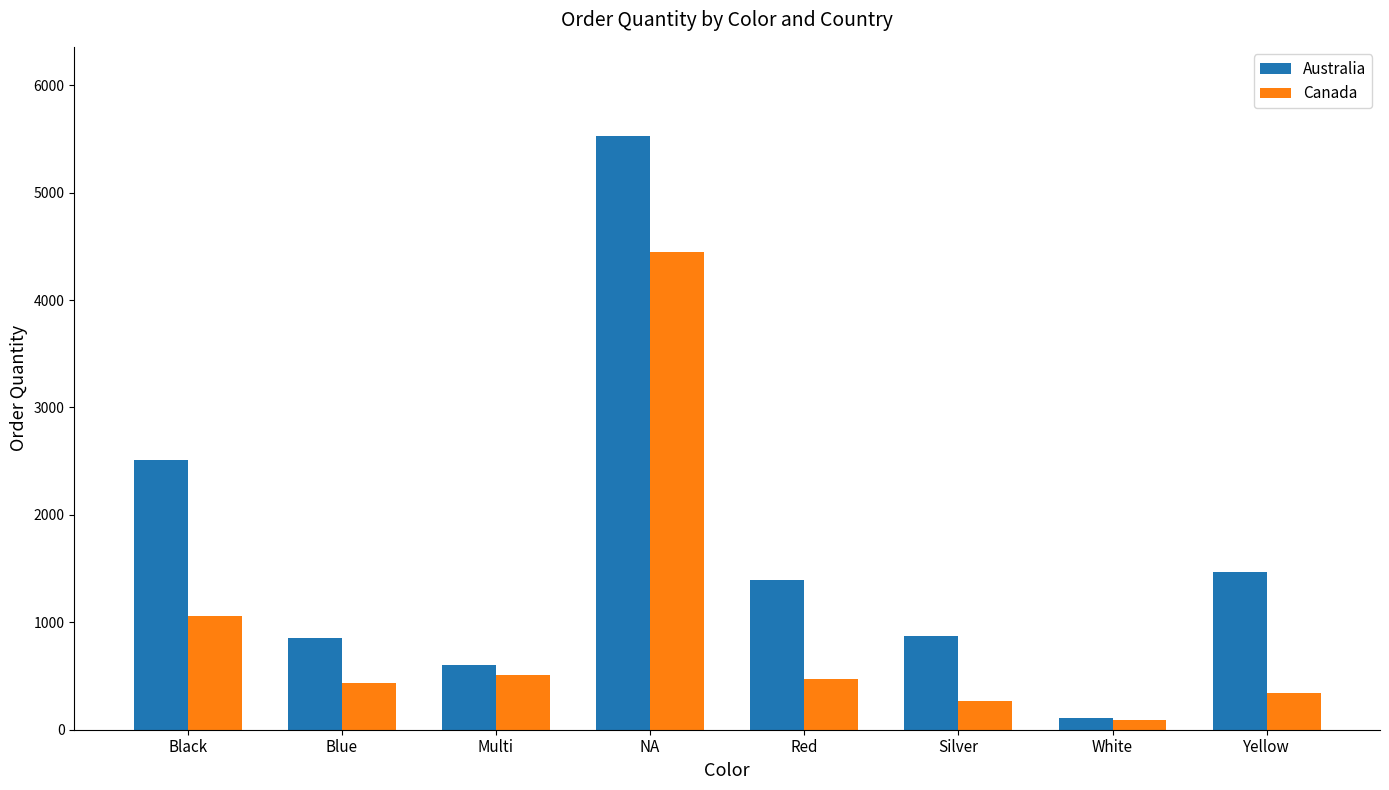

What is the label of the 7th bar from the right?

Blue